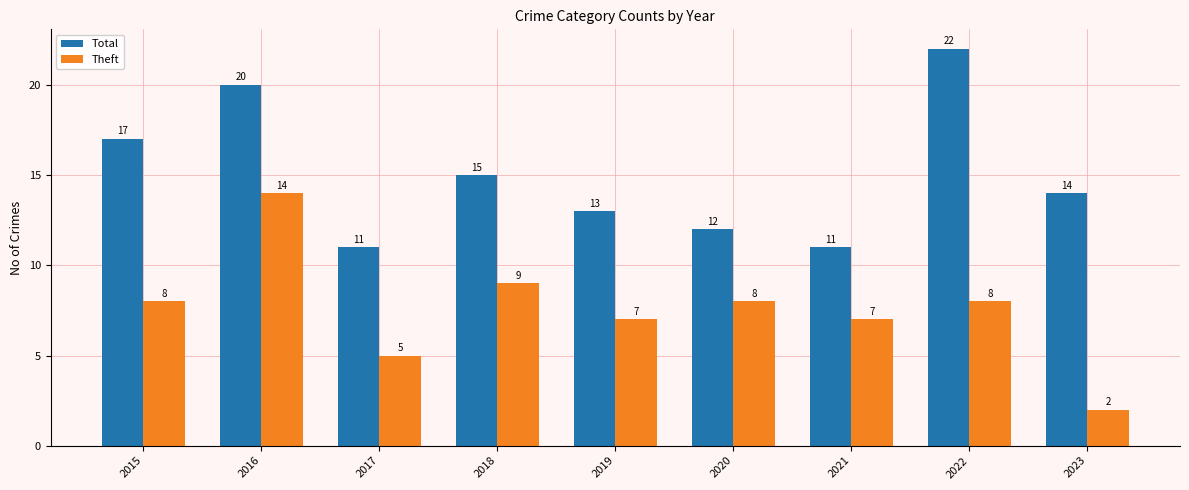

Rank the series at 2021 from highest to lowest value.

Total, Theft